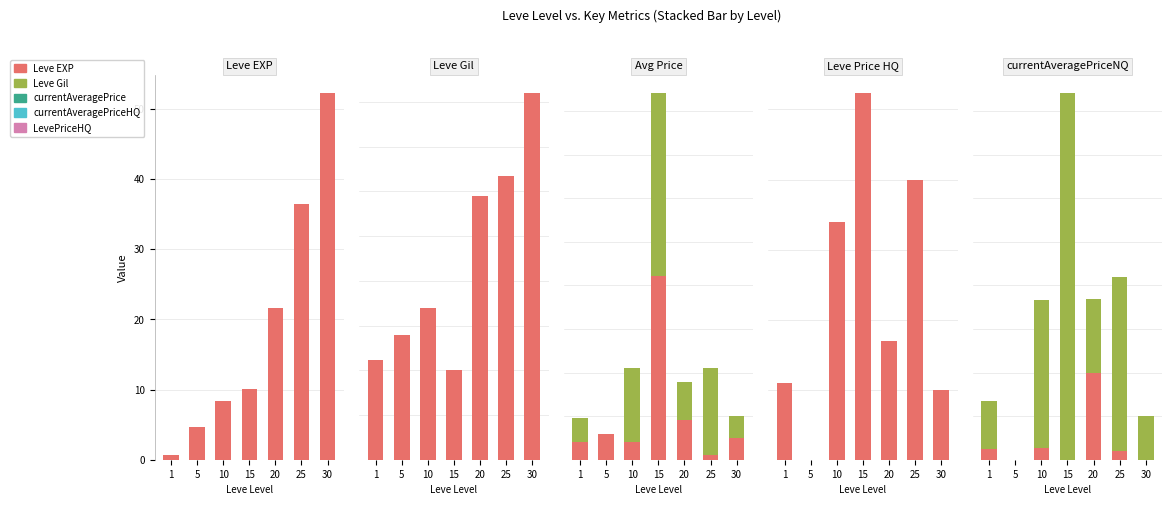

What are all the series names shown in the legend?

Leve EXP, Leve Gil, currentAveragePrice, currentAveragePriceHQ, LevePriceHQ